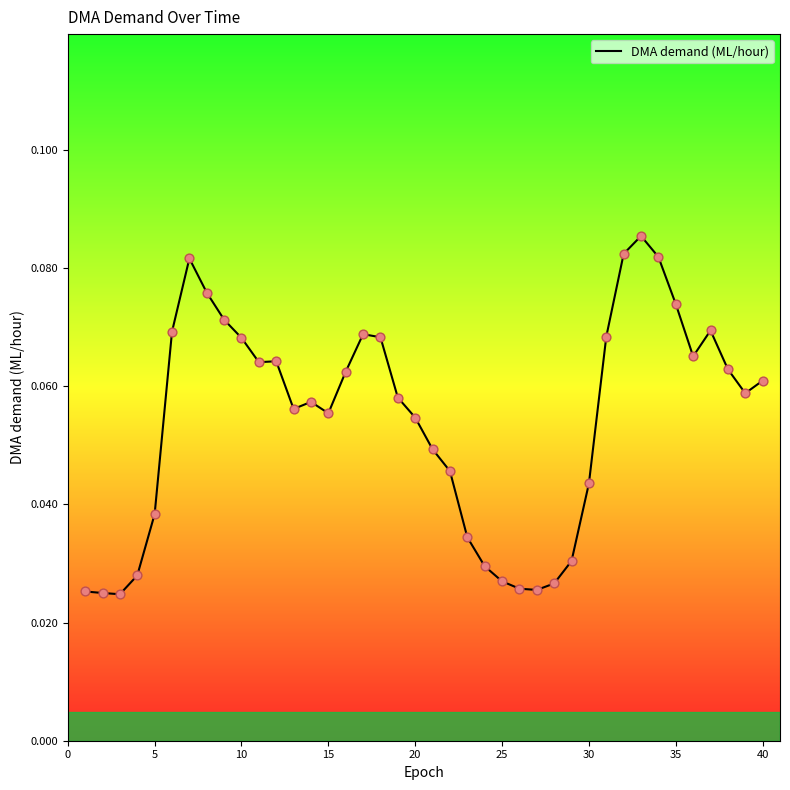

Is this an area chart (filled region under the line)?

No